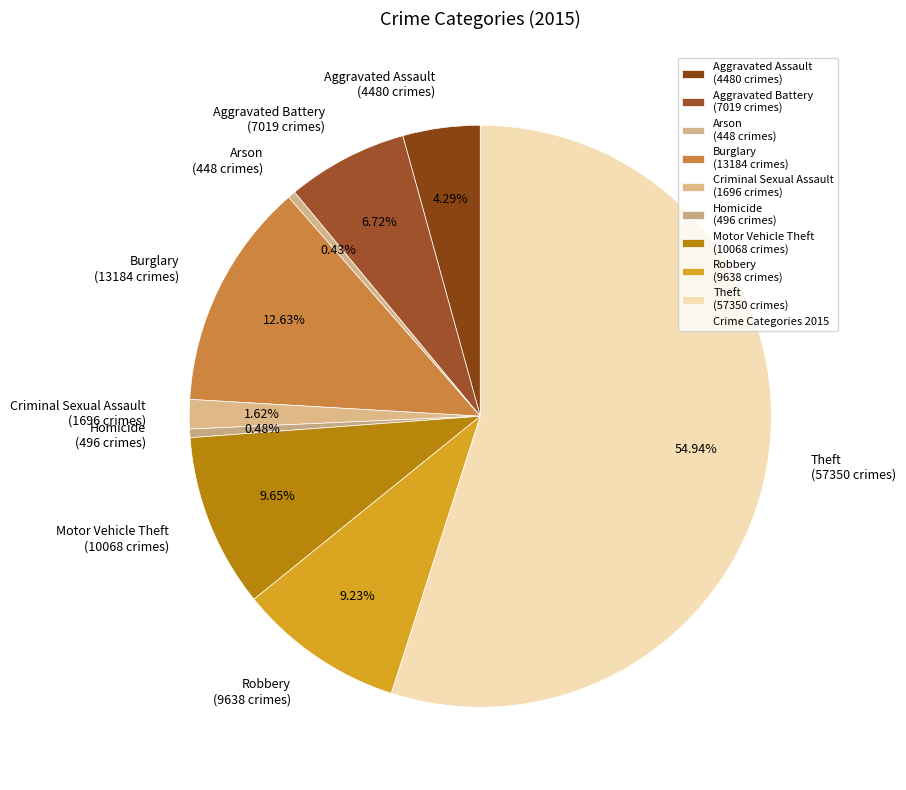

Does Theft represent more than half of the total?

Yes